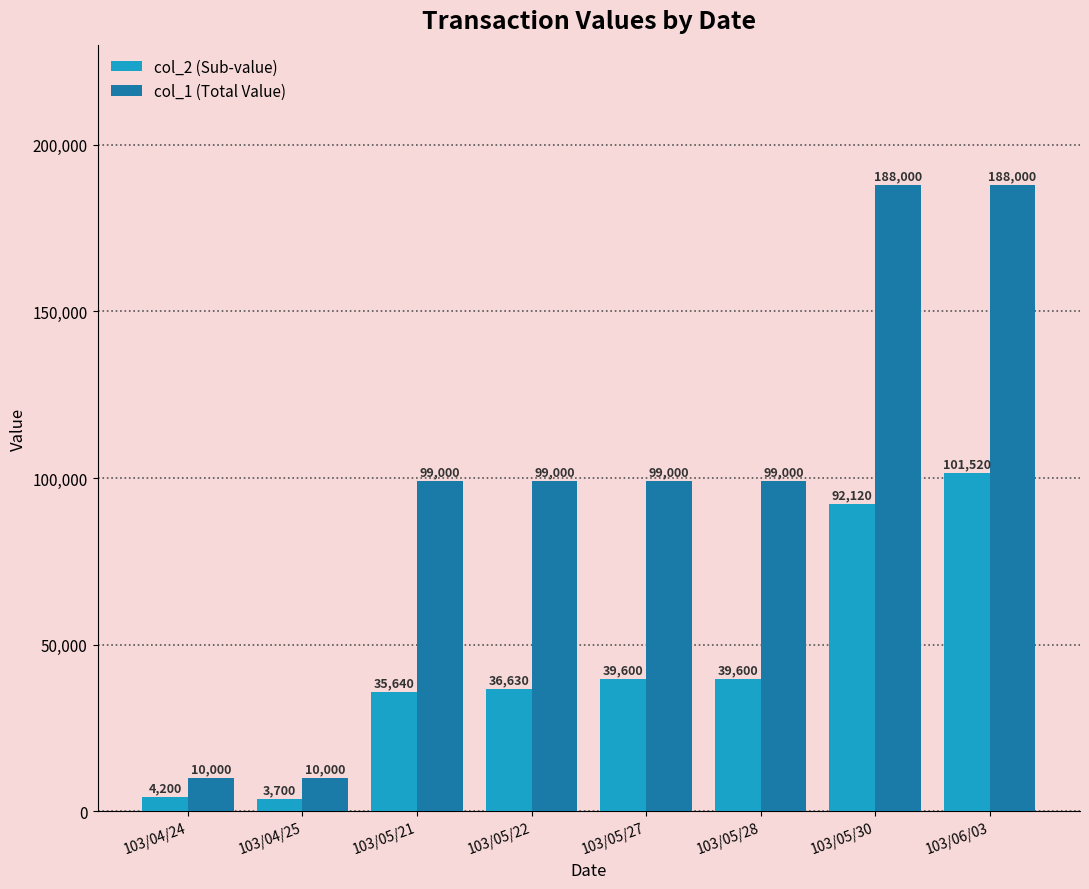

List the series in order of their overall mean, lowest first.

col_2 (Sub-value), col_1 (Total Value)